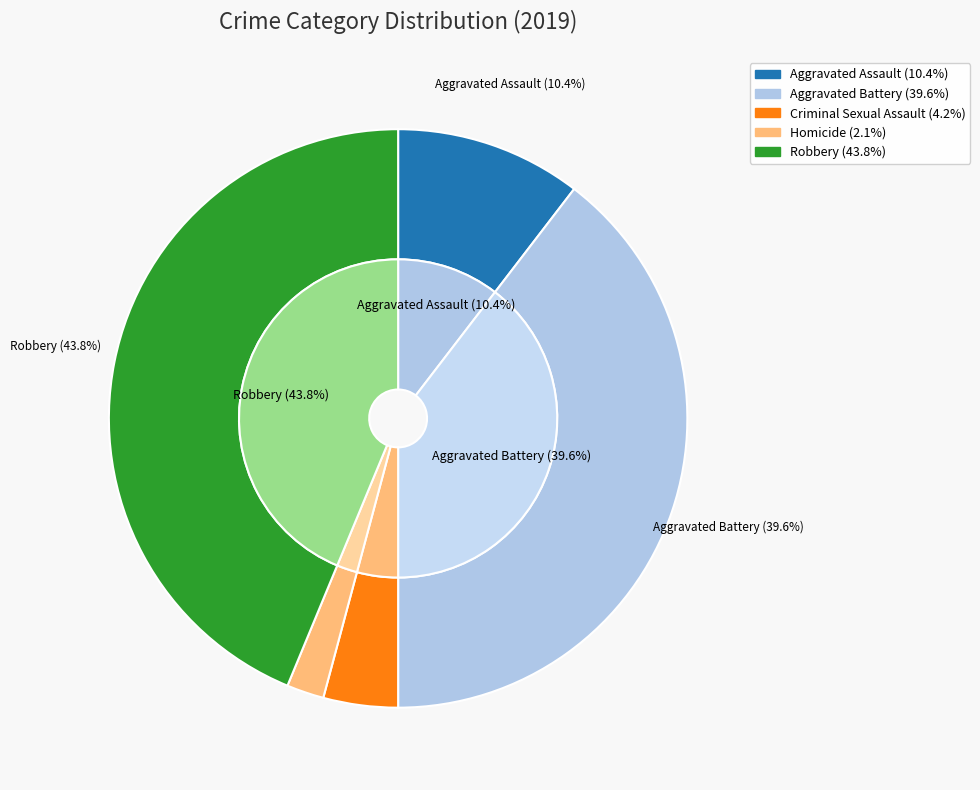

To the nearest percent, what portion does Aggravated Assault represent?

10%